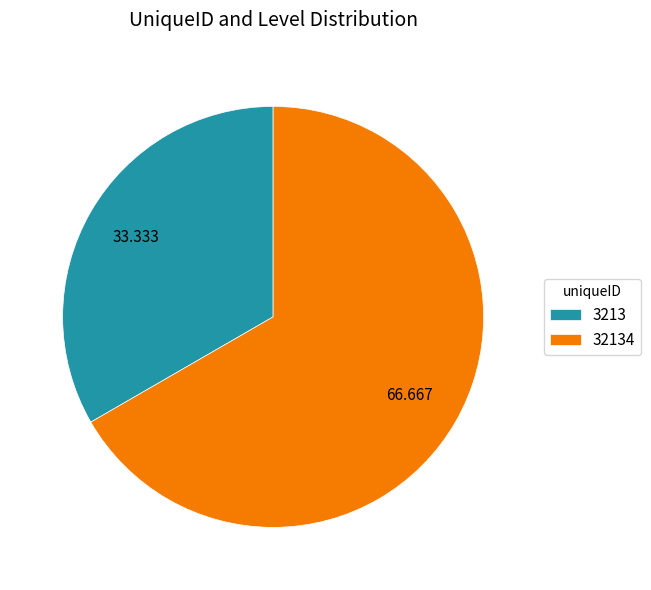

How many slices are in this pie chart?

2